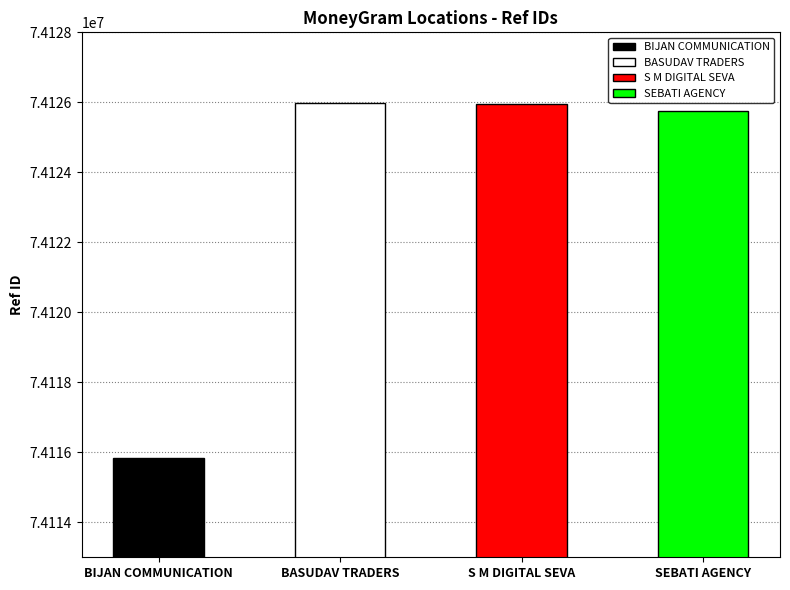

The chart shows a value of 74125979 at BASUDAV TRADERS. True or false?

True